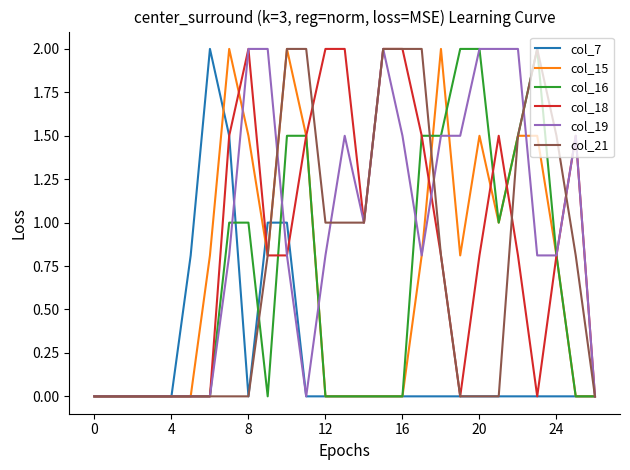

What is the maximum value for col_21?

2.0